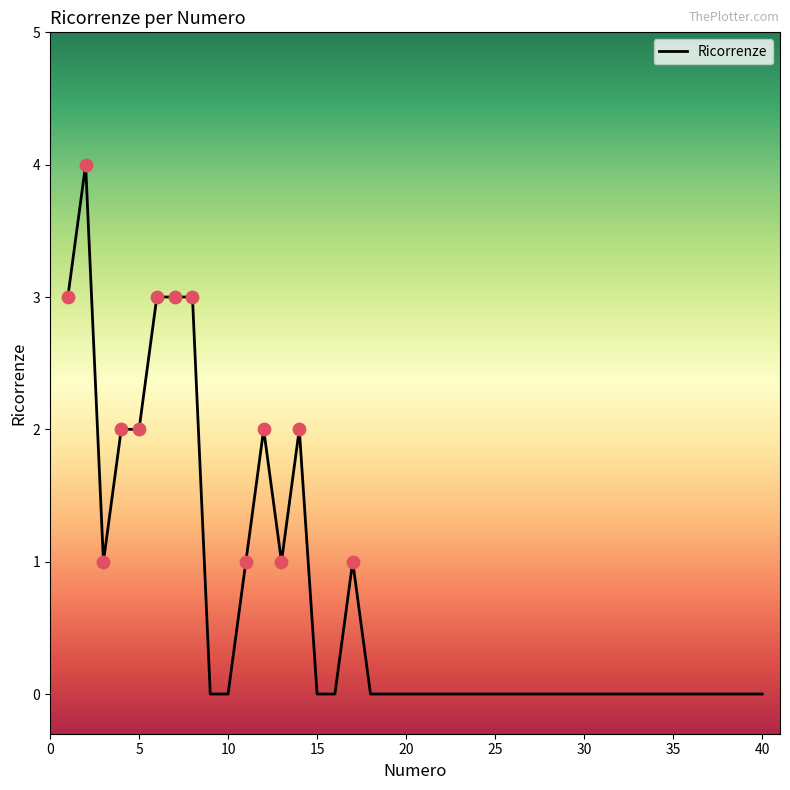

What is the greatest value displayed?

4